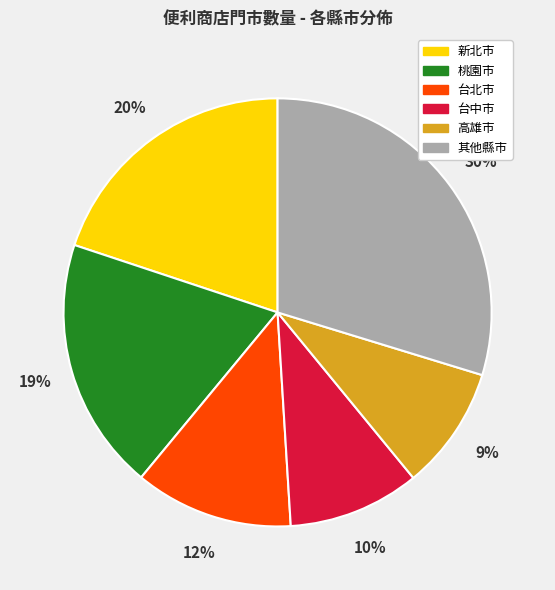

Does any single category account for the majority?

No